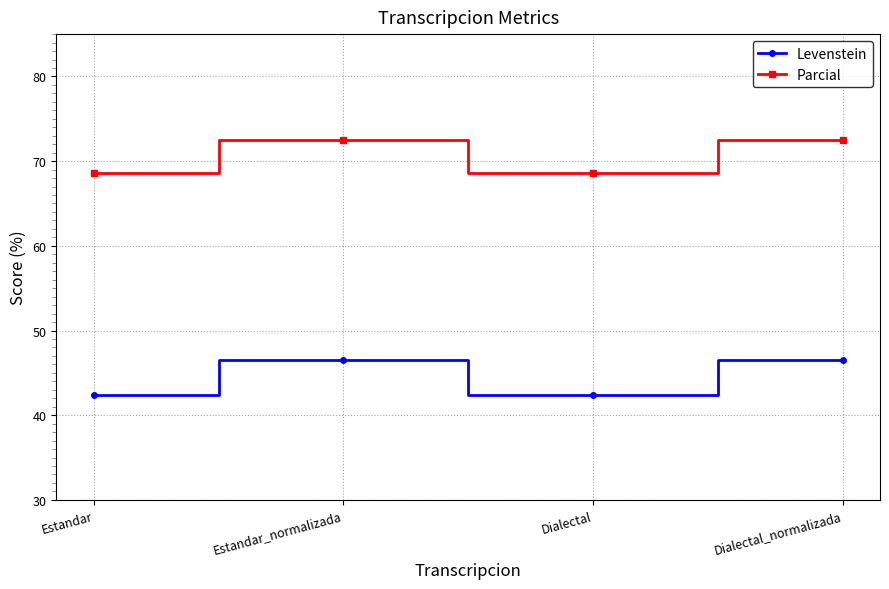

How many lines are shown in the chart?

2